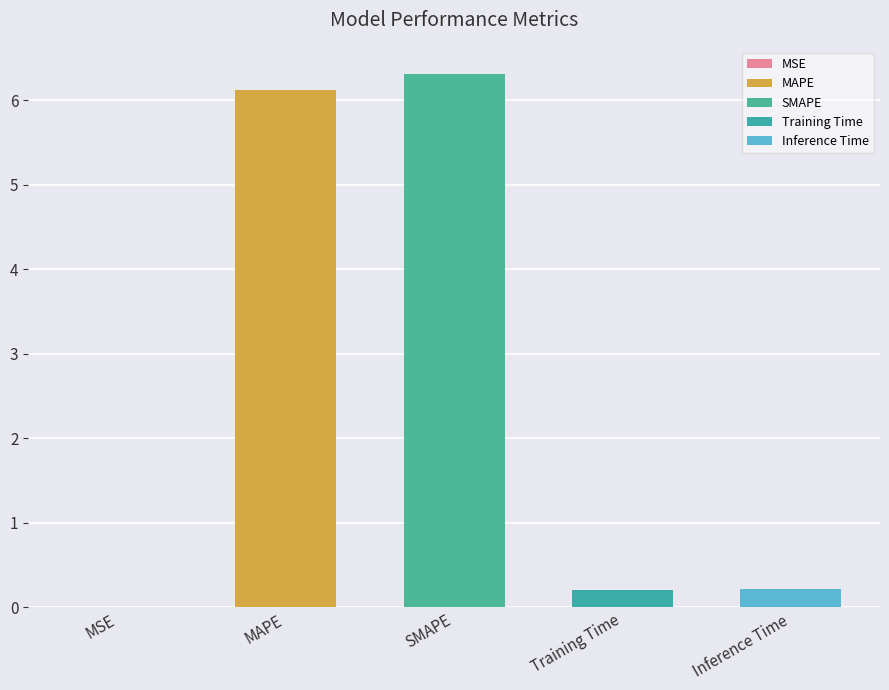

How many categories are shown in the chart?

5